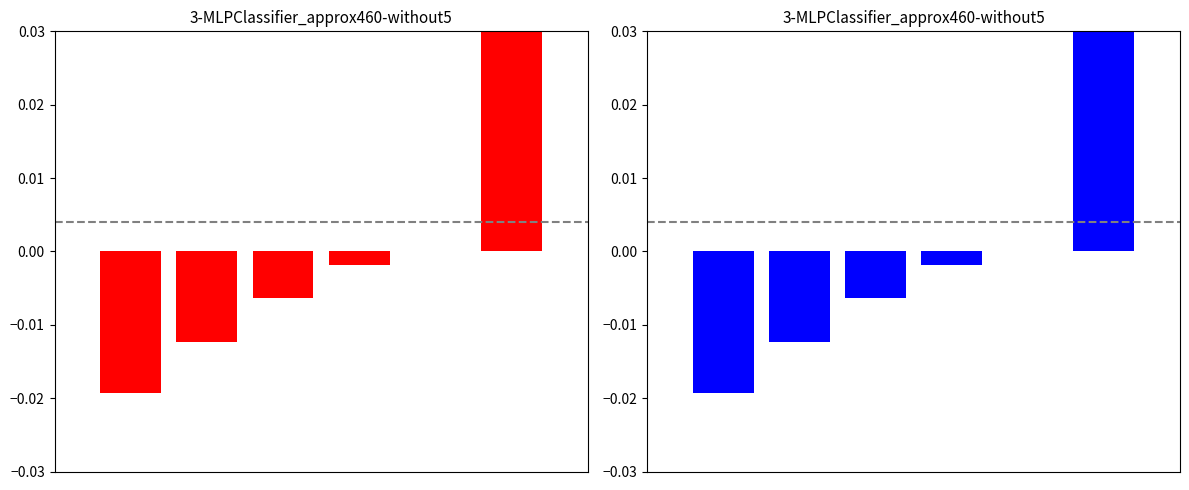

True or false: Crime Category Deviation (Left) has a value of -0.0 at 1.

True